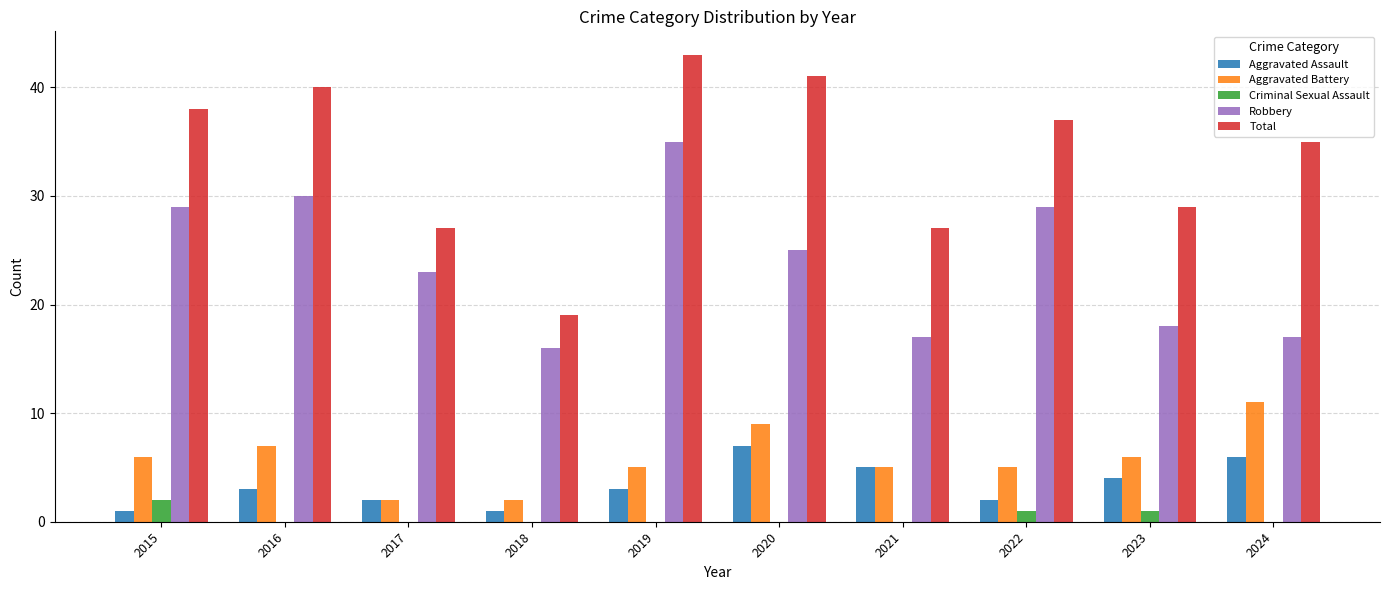

Which series has the largest total across all categories?

Total